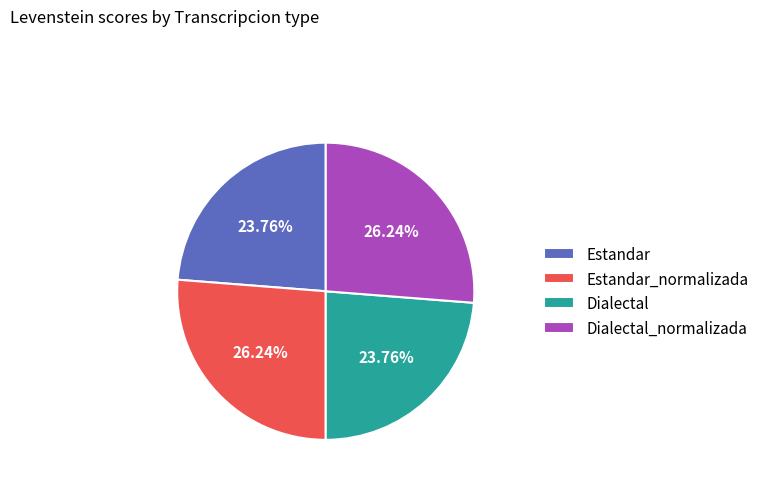

How many slices are in this pie chart?

4